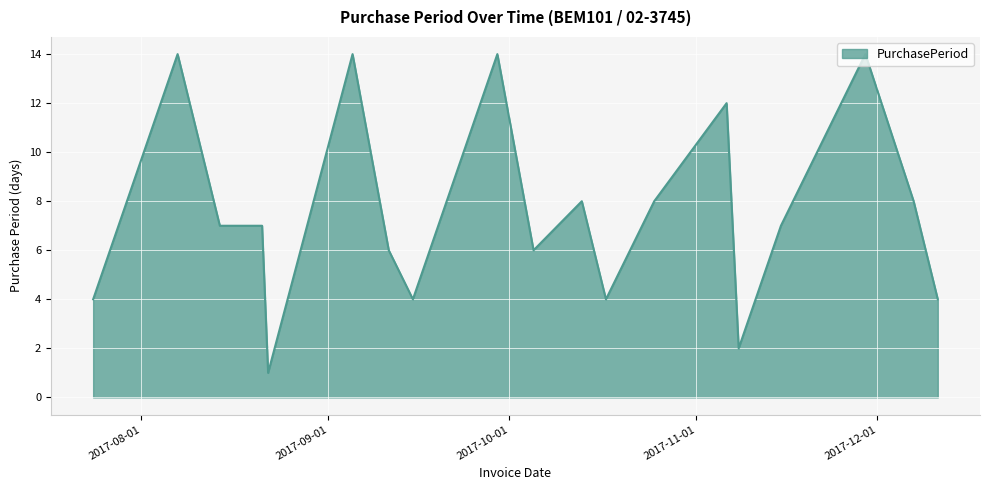

How many lines are shown in the chart?

1